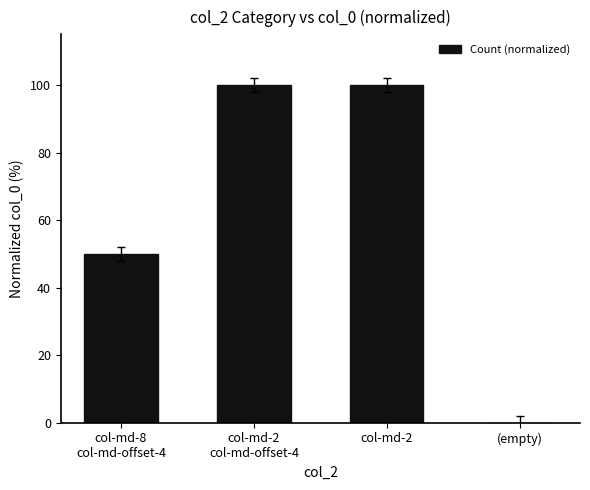

True or false: the data shows 0.0 at (empty).

True